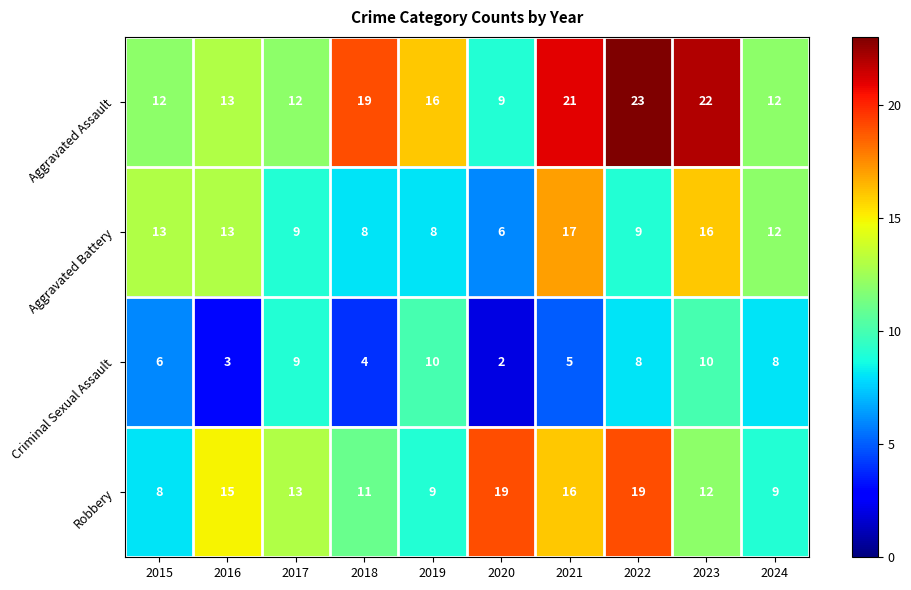

Where is Aggravated Battery nearest to the value 11?

2024